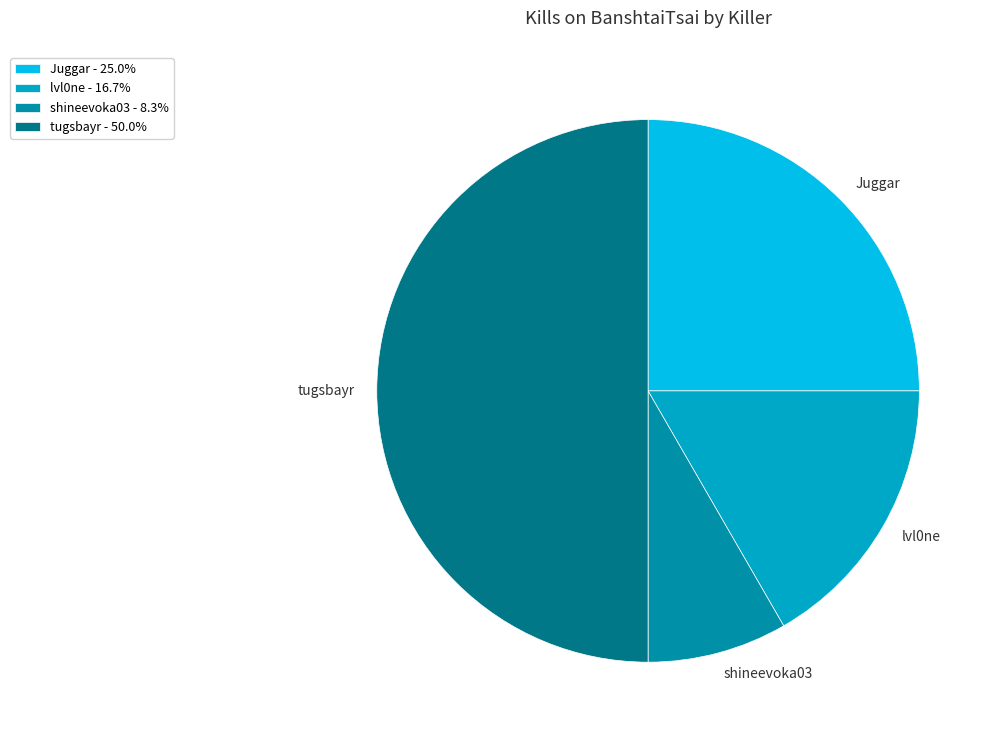

Which has a higher value, tugsbayr or shineevoka03?

tugsbayr